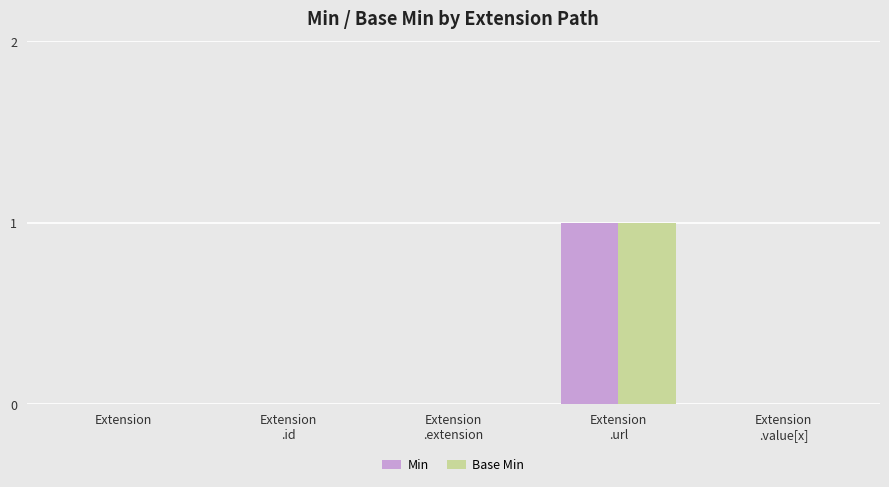

Which series has the widest spread of values?

Min